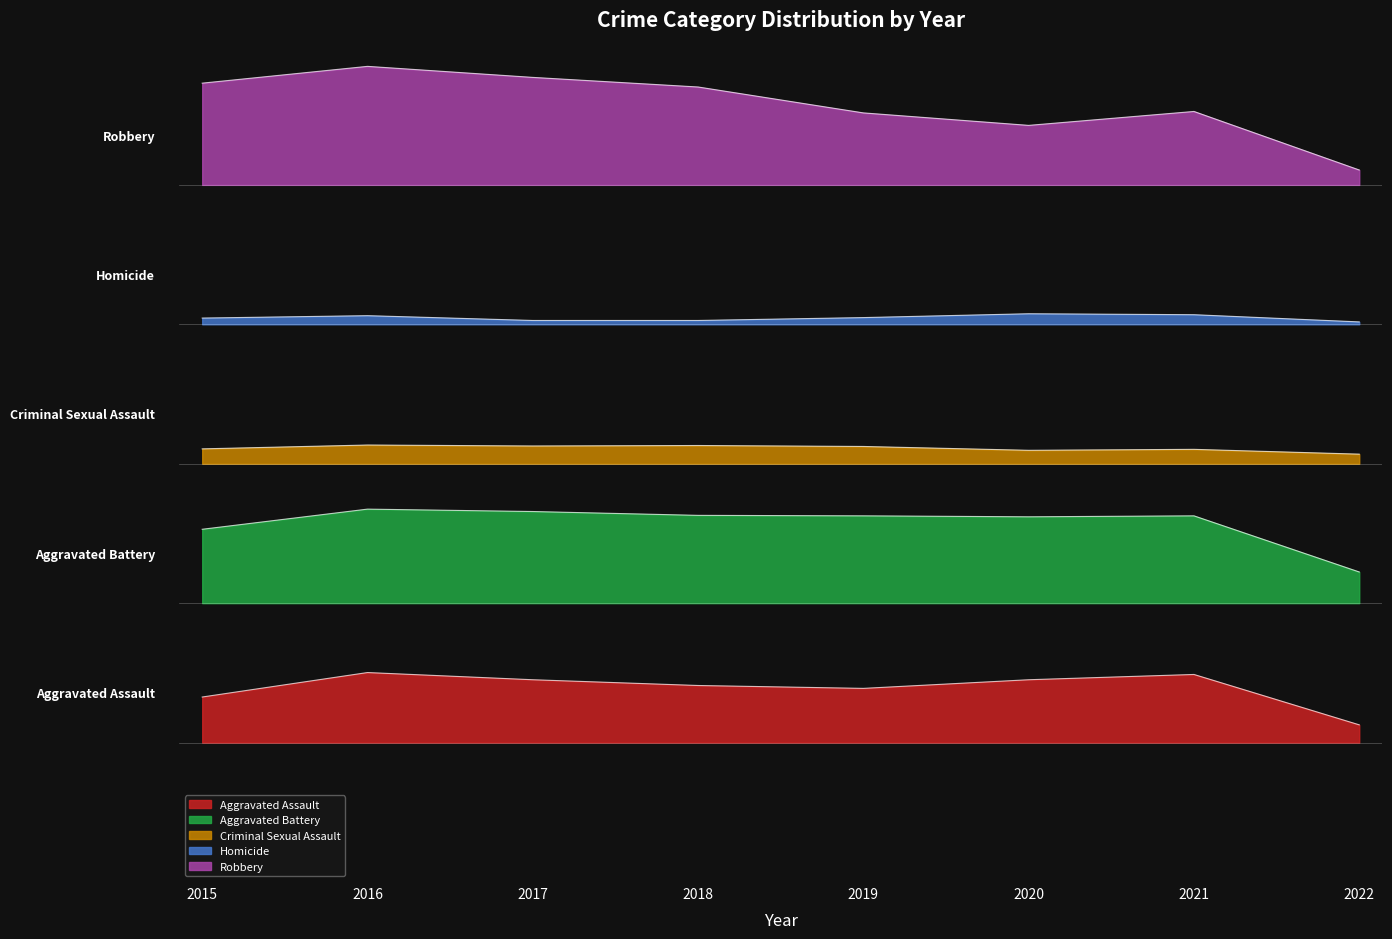

What is the total value across all series at 2016?

2.9